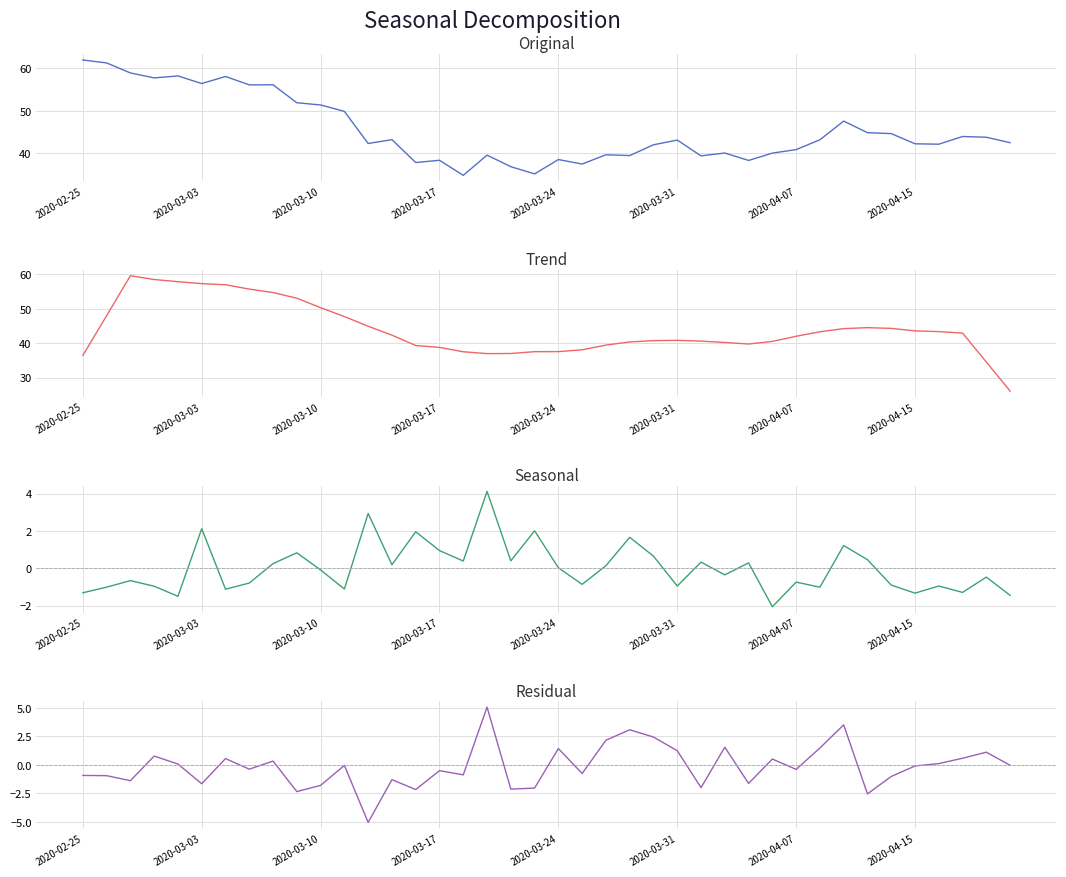

The Close series shows 21.4 at 36. True or false?

False